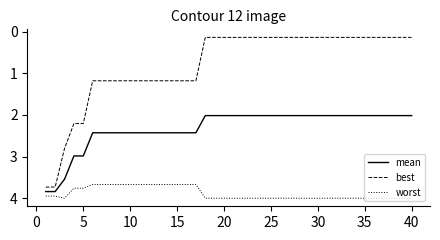

Rank the series by their average value, from lowest to highest.

best, mean, worst